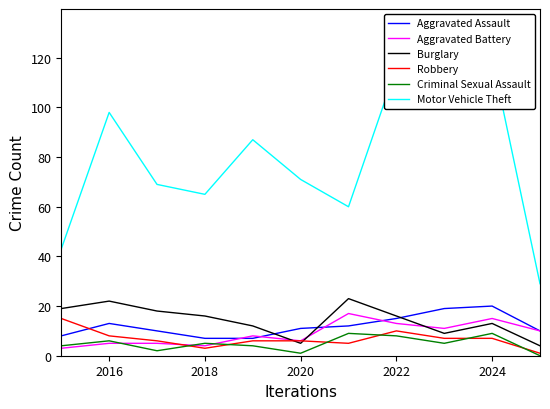

Reading left to right, list all the values displayed in this chart.

Aggravated Assault: 8	13	10	7	7	11	12	15	19	20	10
Aggravated Battery: 3	5	5	4	8	6	17	13	11	15	10
Burglary: 19	22	18	16	12	5	23	16	9	13	4
Robbery: 15	8	6	3	6	6	5	10	7	7	1
Criminal Sexual Assault: 4	6	2	5	4	1	9	8	5	9	0
Motor Vehicle Theft: 43	98	69	65	87	71	60	116	133	120	29